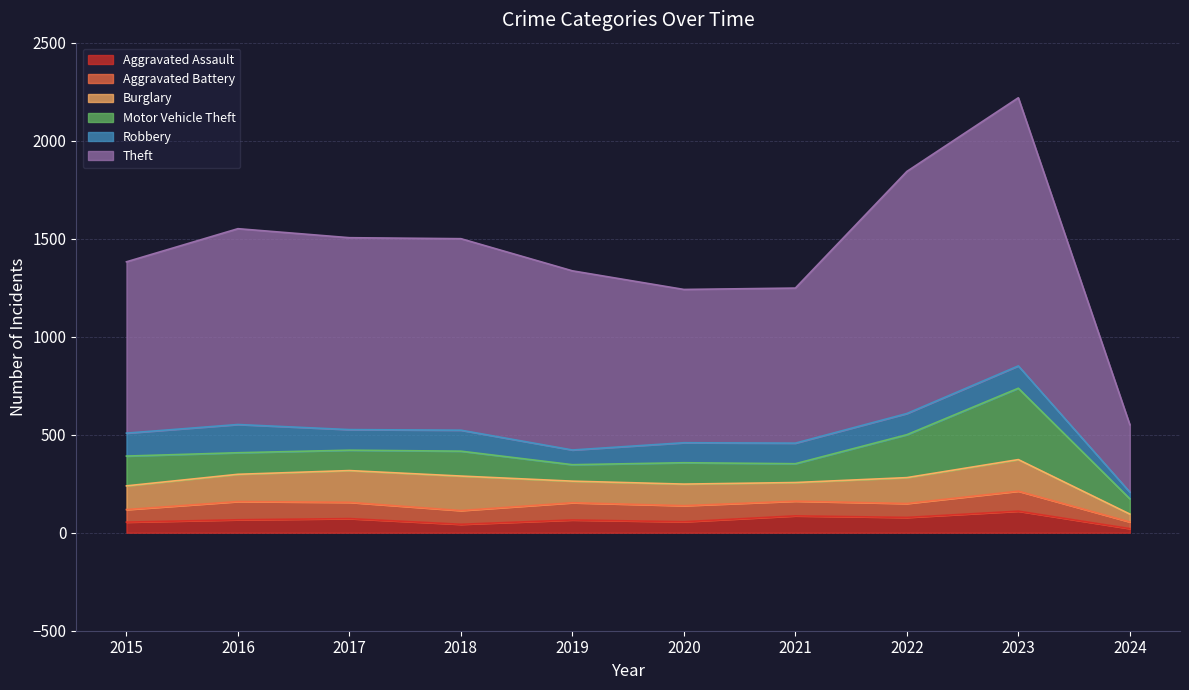

What is the value of the Aggravated Assault point at the 3rd from the left?

72